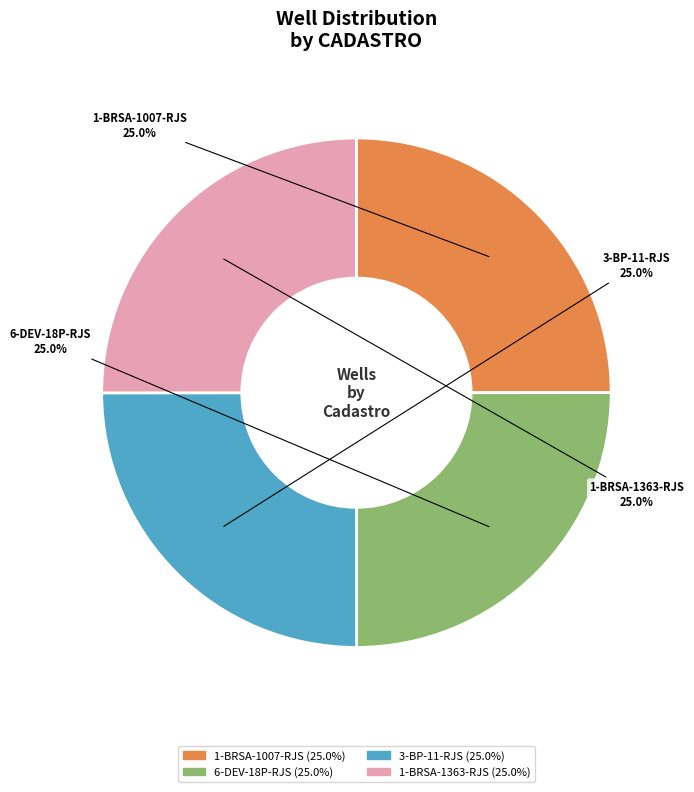

How much of the chart is everything except 3-BP-11-RJS?

75.0%